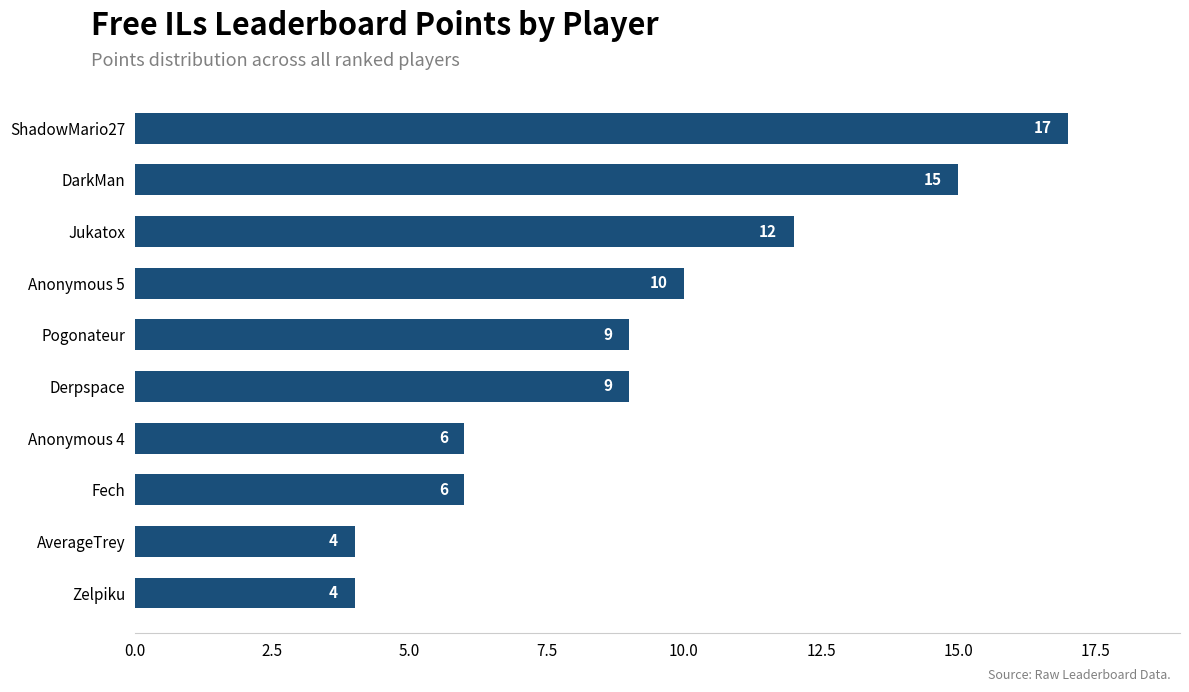

The value at Anonymous 4 is 10. True or false?

False